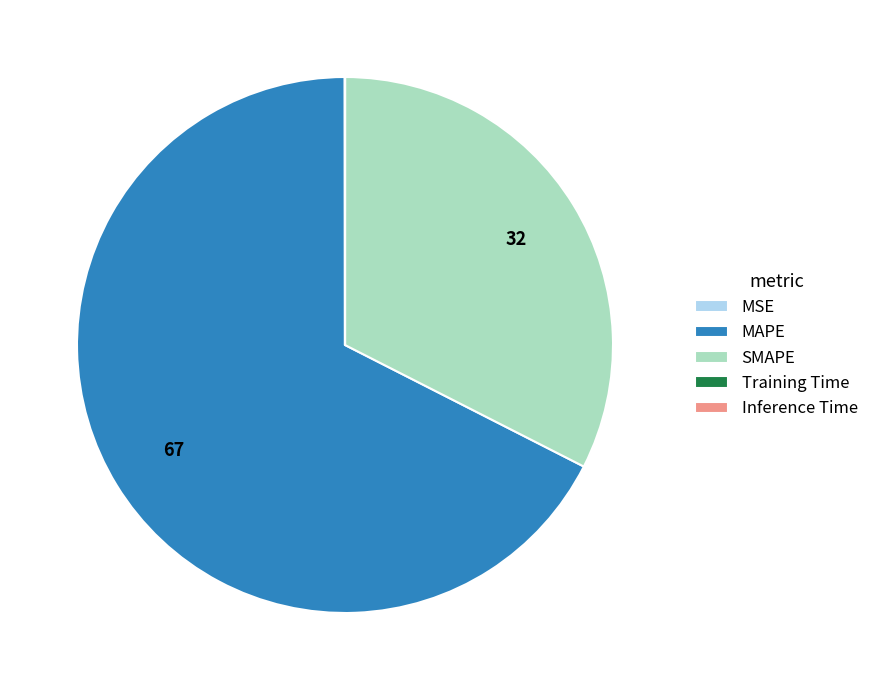

What is the majority slice?

MAPE